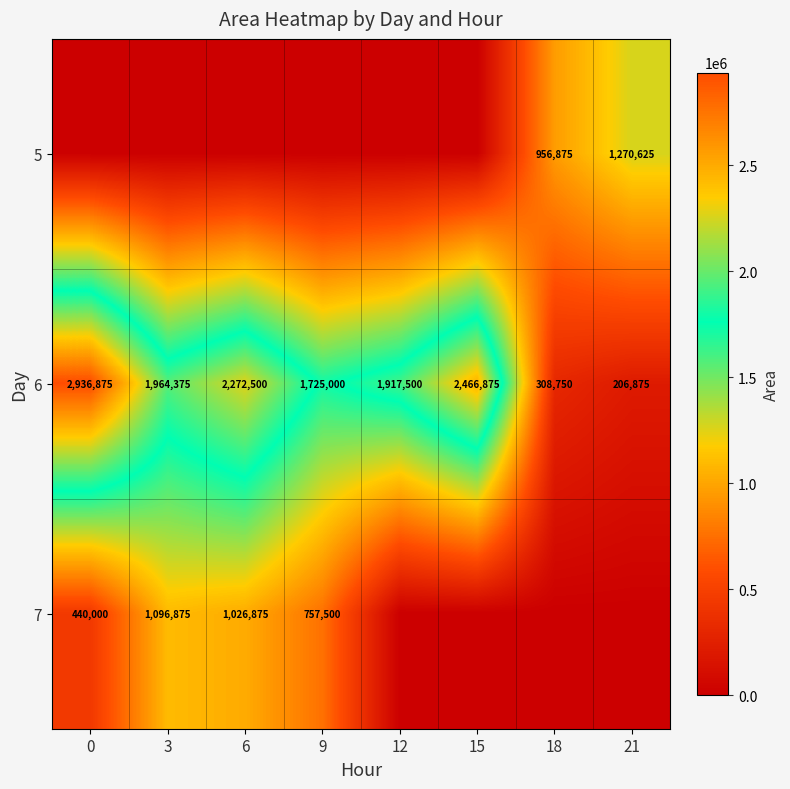

What is the difference between the second highest and second lowest values in the 6 series?

2158125